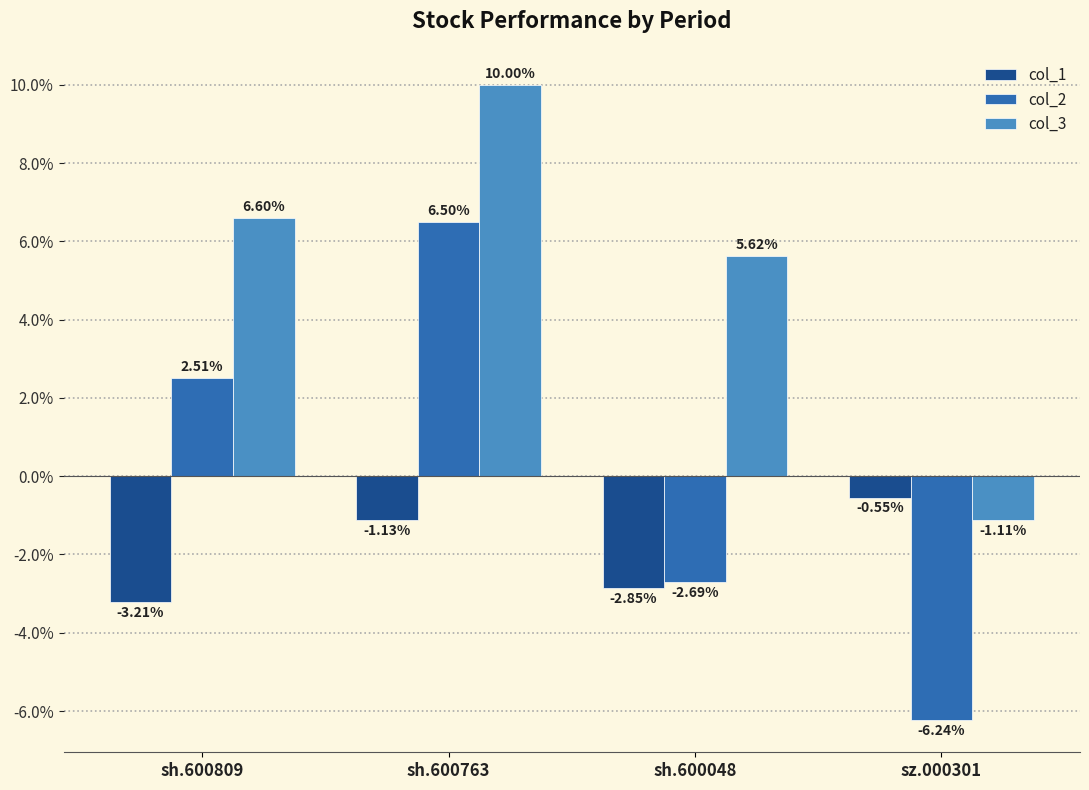

At which category is the sum across all series the highest?

sh.600763